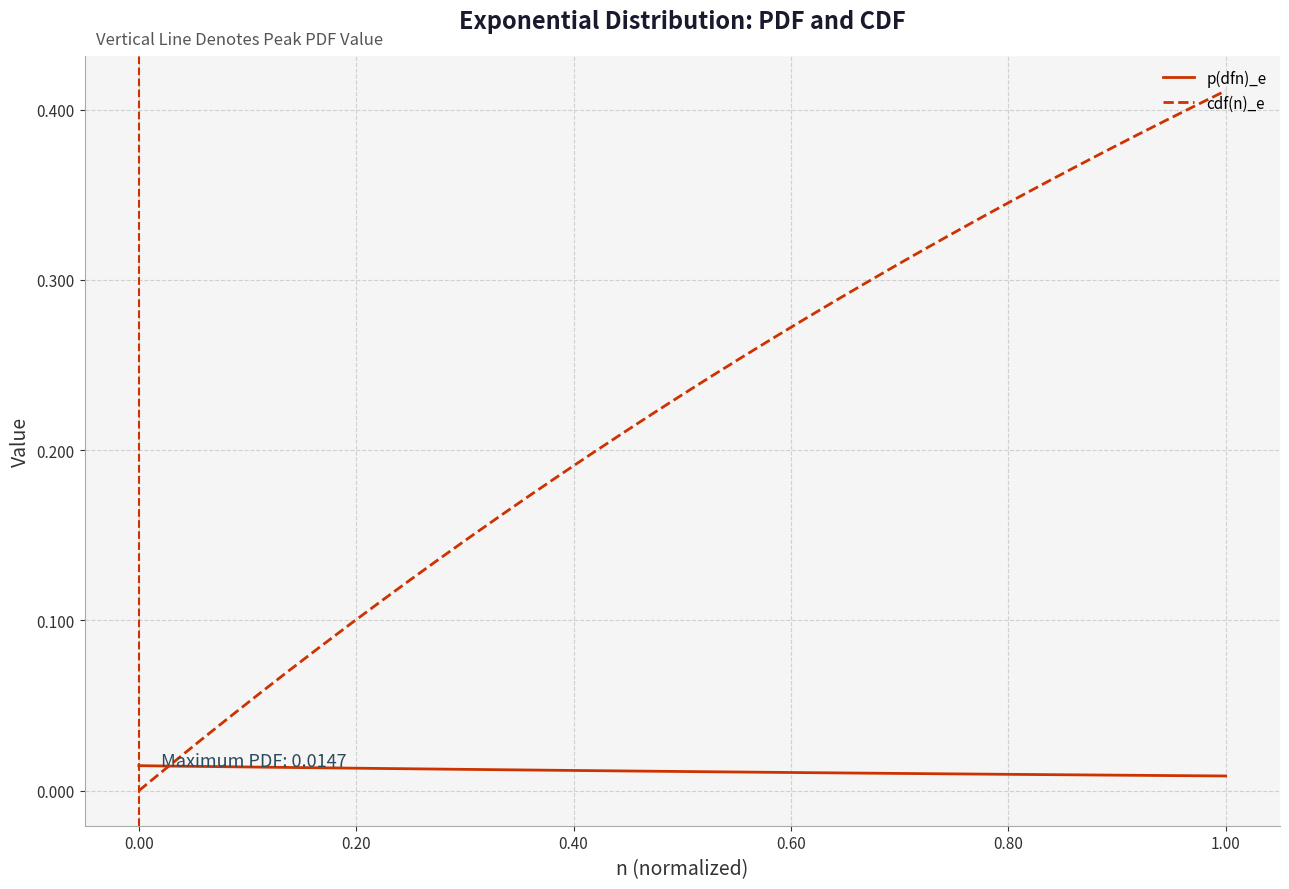

List the series in order of their peak value, lowest first.

p(dfn)_e, cdf(n)_e